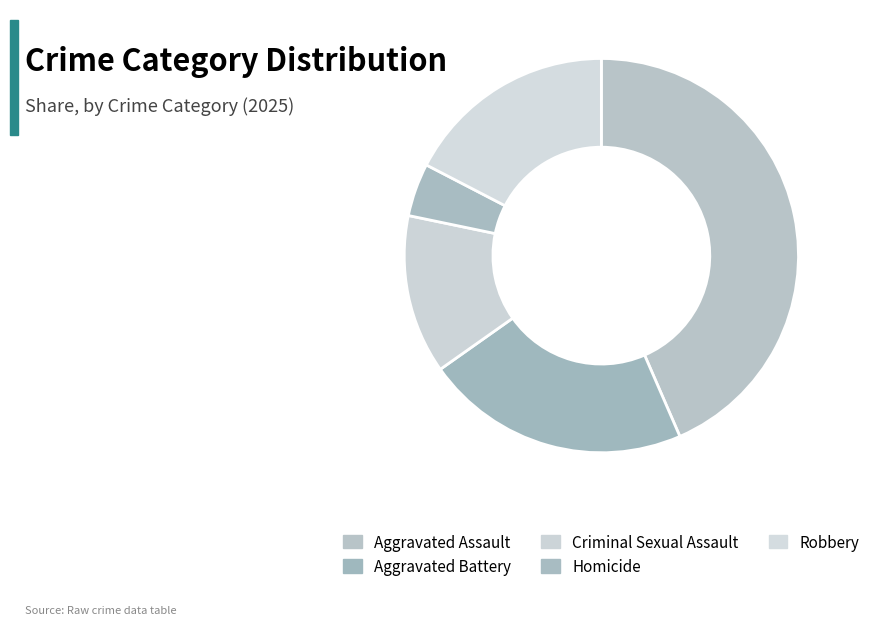

What is the smallest slice in the pie chart?

Homicide